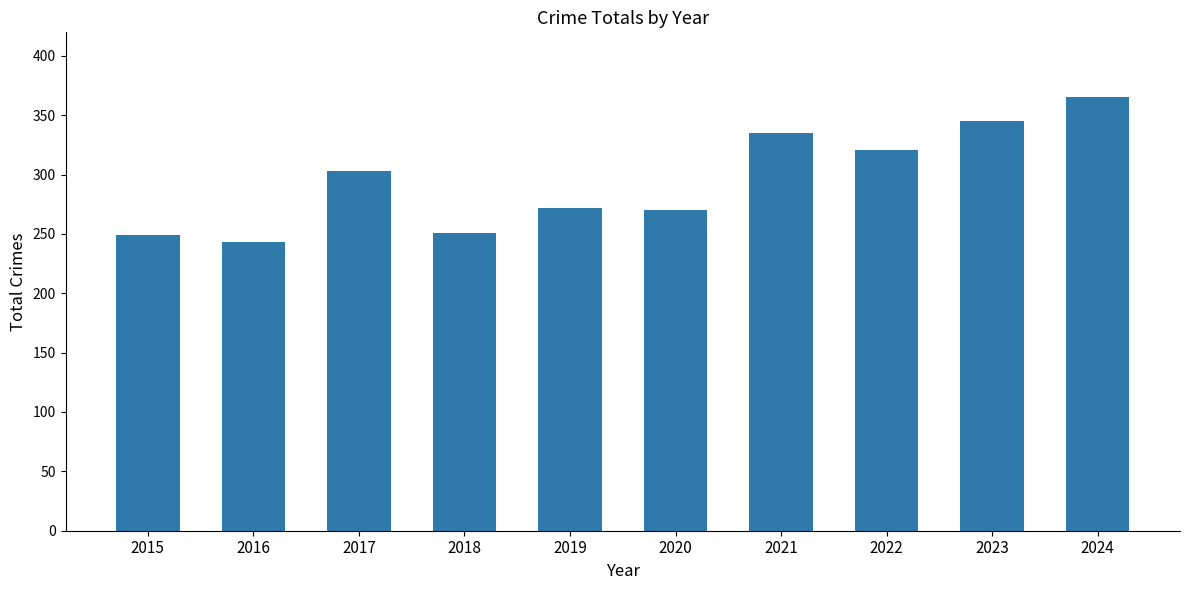

Reading right to left, what are all the values shown in this chart?

2024=365	2023=345	2022=321	2021=335	2020=270	2019=272	2018=251	2017=303	2016=243	2015=249